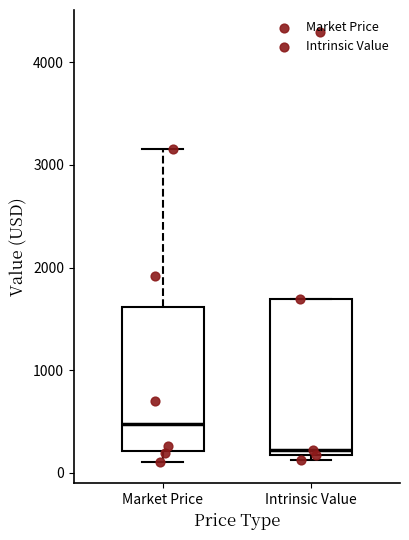

Which box has the lowest median line?

Intrinsic Value